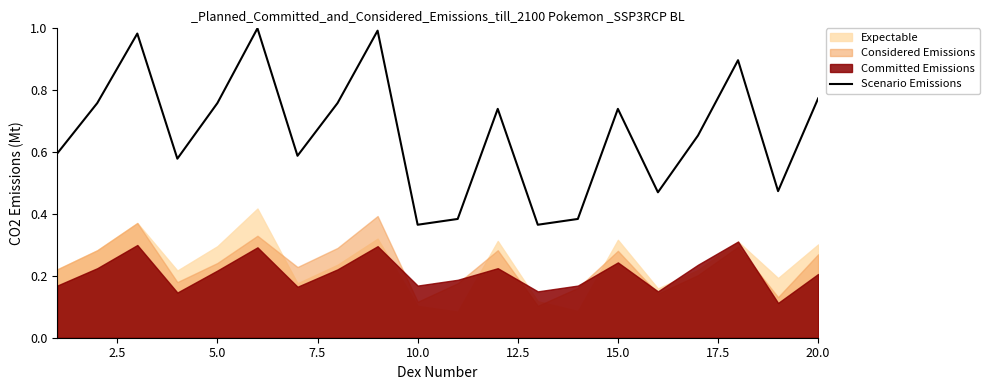

Does the chart display data point markers on the line(s)?

No